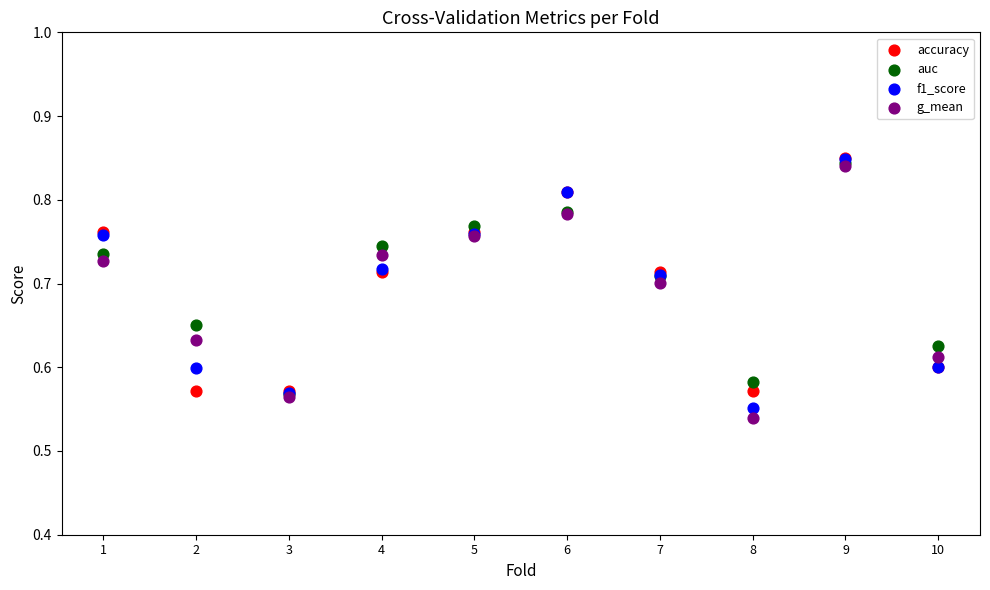

What are all the series names shown in the legend?

accuracy, auc, f1_score, g_mean